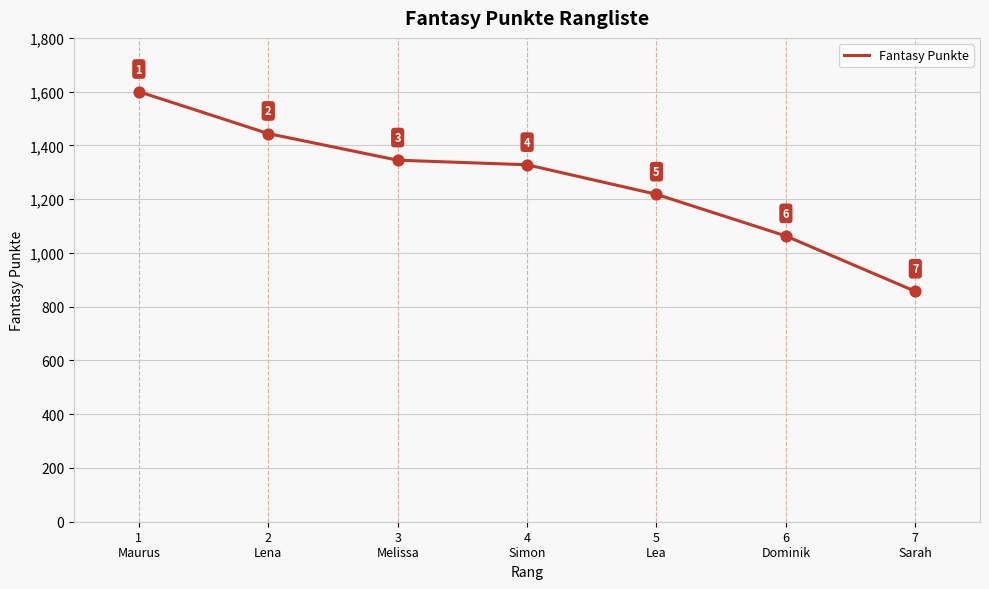

Which has a higher value, 4
Simon or 1
Maurus?

1
Maurus